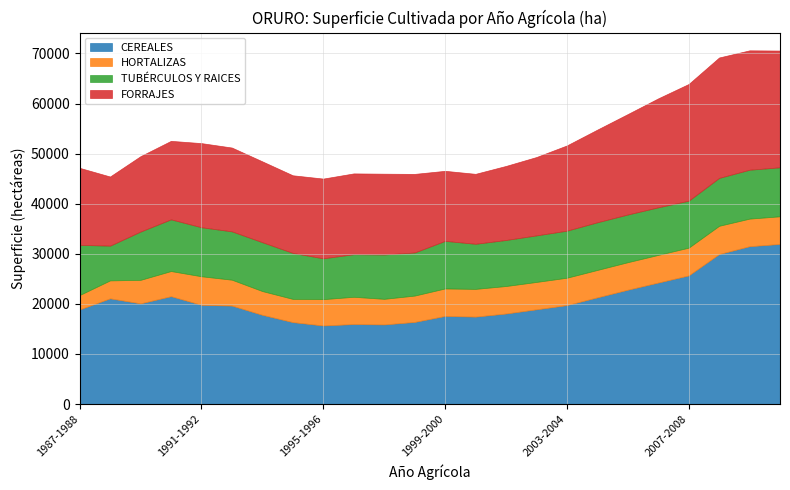

True or false: CEREALES and TUBÉRCULOS Y RAICES intersect in this chart.

False